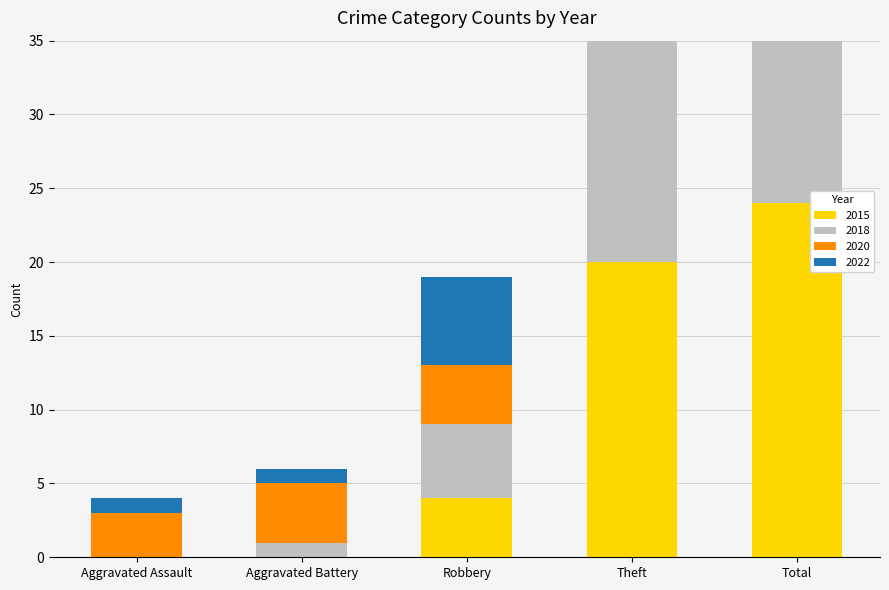

At which label does 2015 reach its minimum?

Aggravated Assault